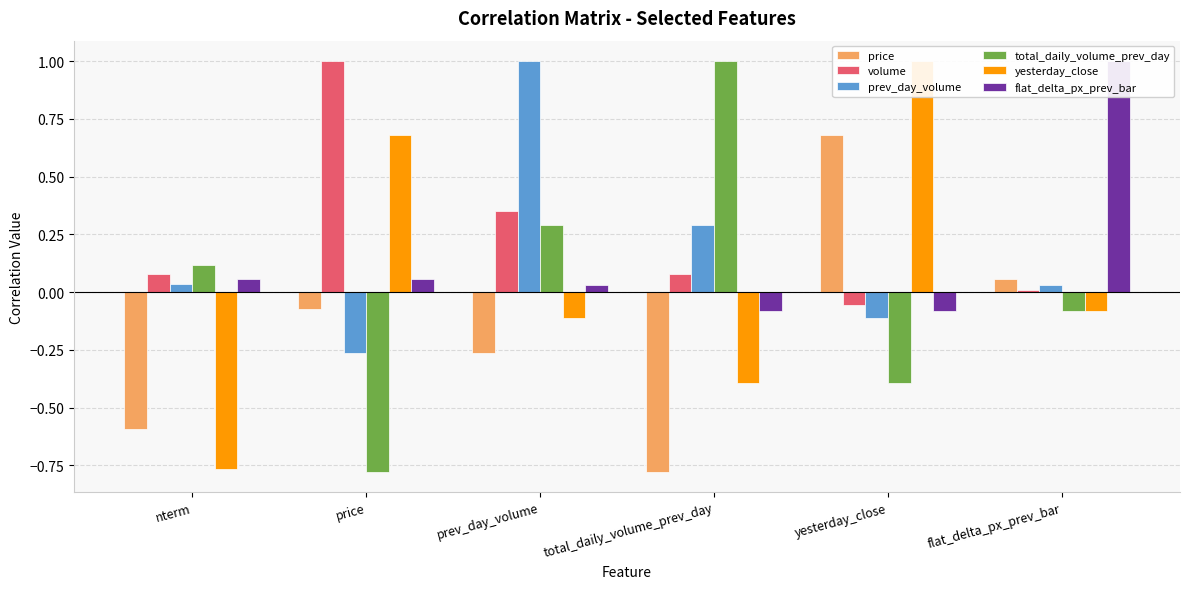

Which has a higher value, prev_day_volume or price?

price